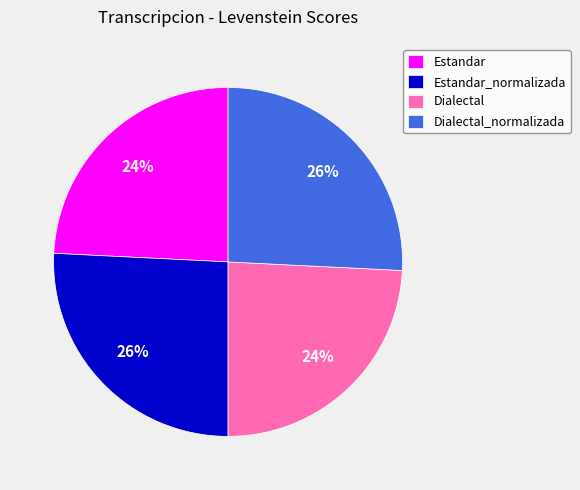

Does Estandar_normalizada account for over 50% of the chart?

No